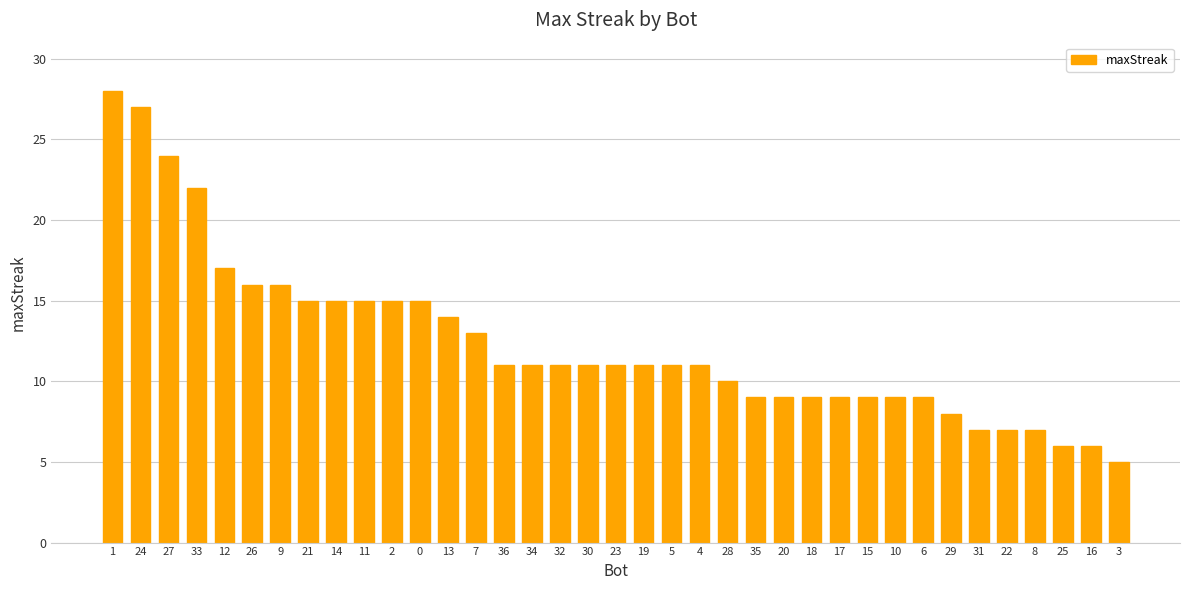

At which label does the data first exceed 11?

1